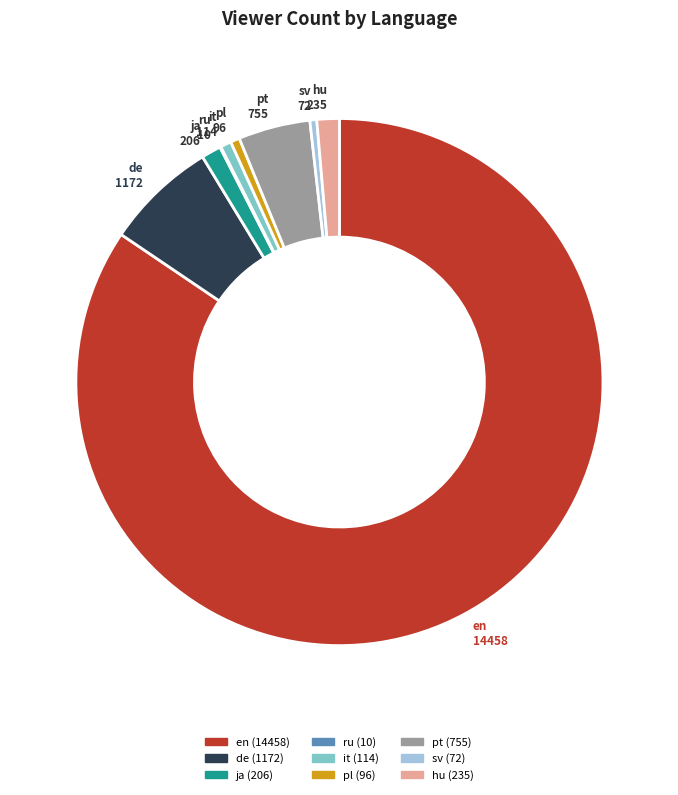

Approximately how many times larger is the value at hu compared to pl?

2.4